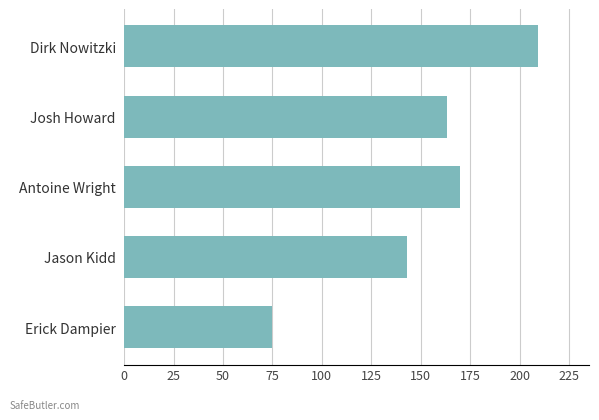

True or false: the data shows 83 at Dirk Nowitzki.

False